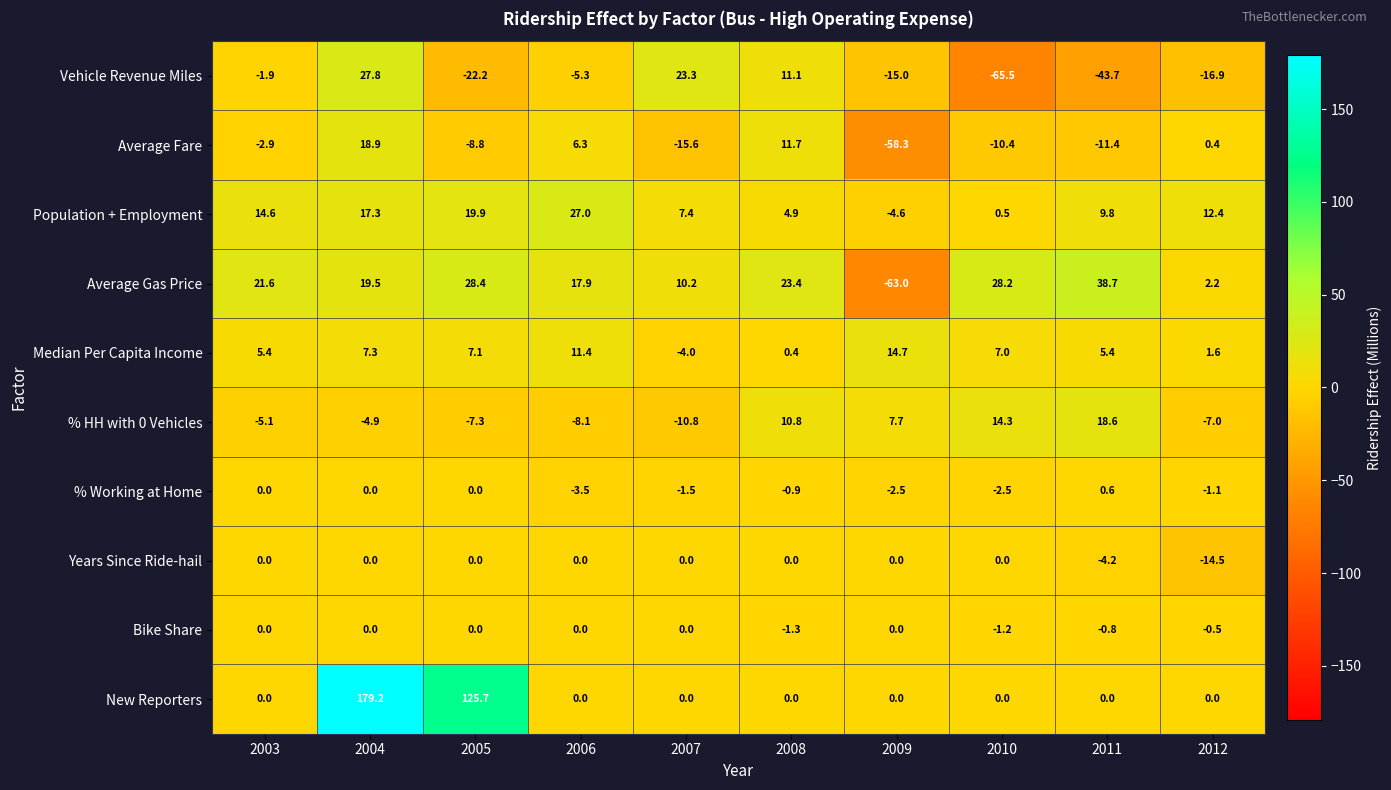

True or false: Average Gas Price has a value of 19.0 at 2010.

False